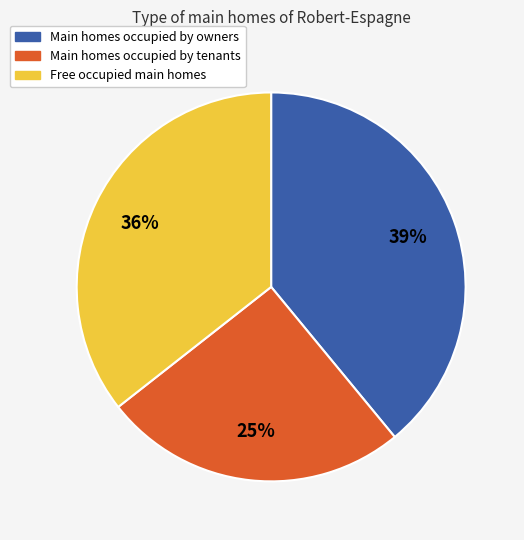

To the nearest percent, what is the average slice percentage?

33%